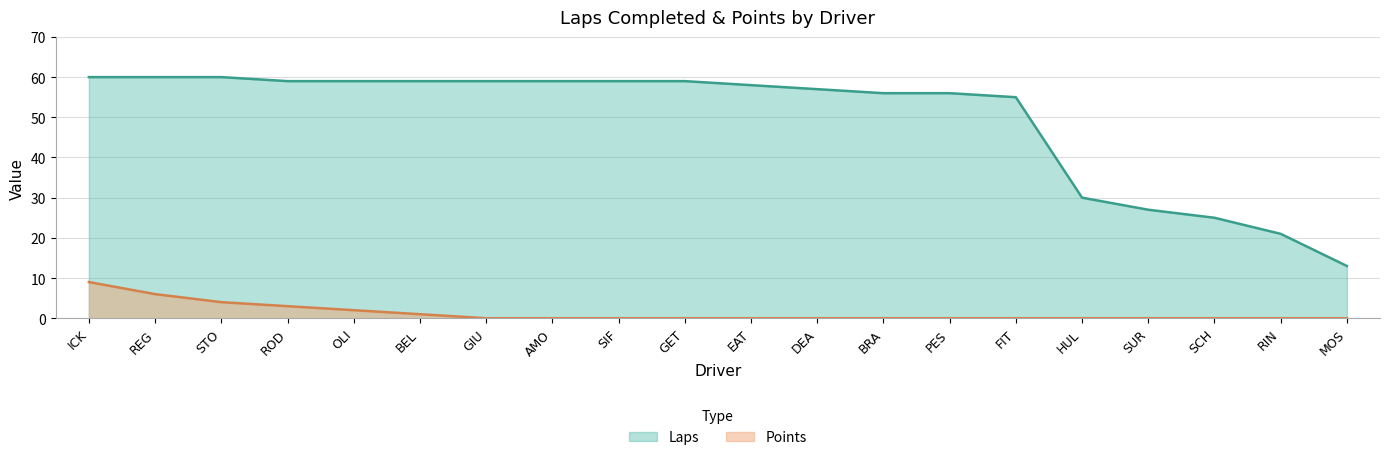

What are all the series names shown in the legend?

Laps, Points